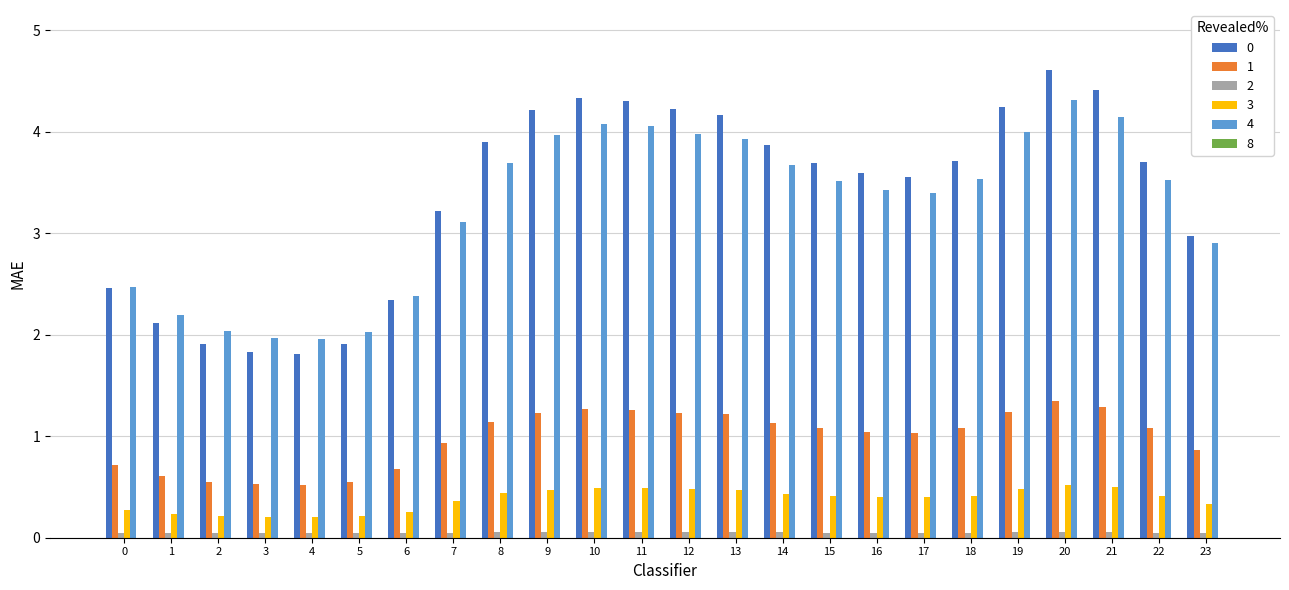

At which label does 0 reach its peak?

20